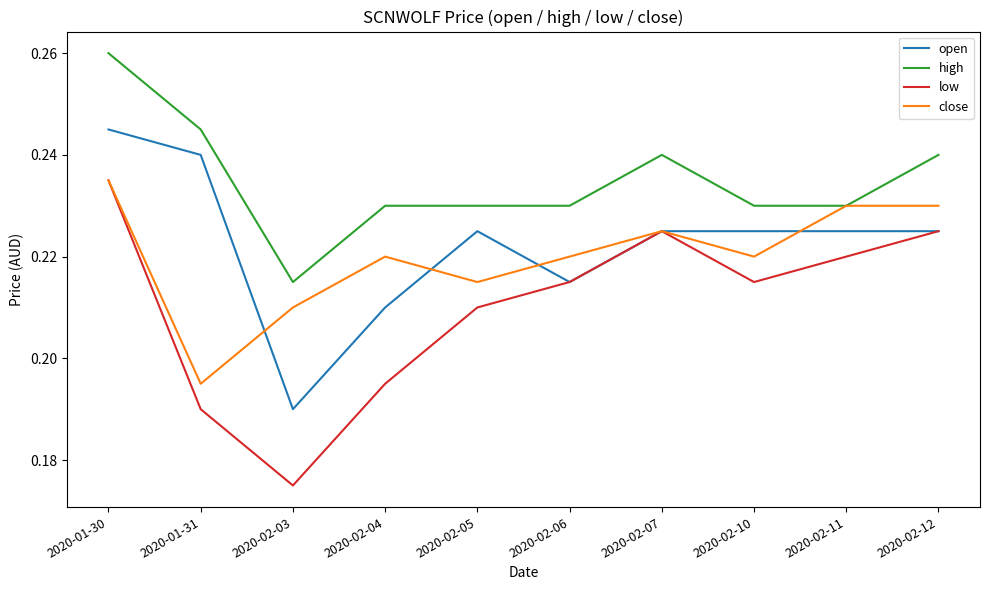

What is the difference between the maximum and minimum values in the low series?

0.1